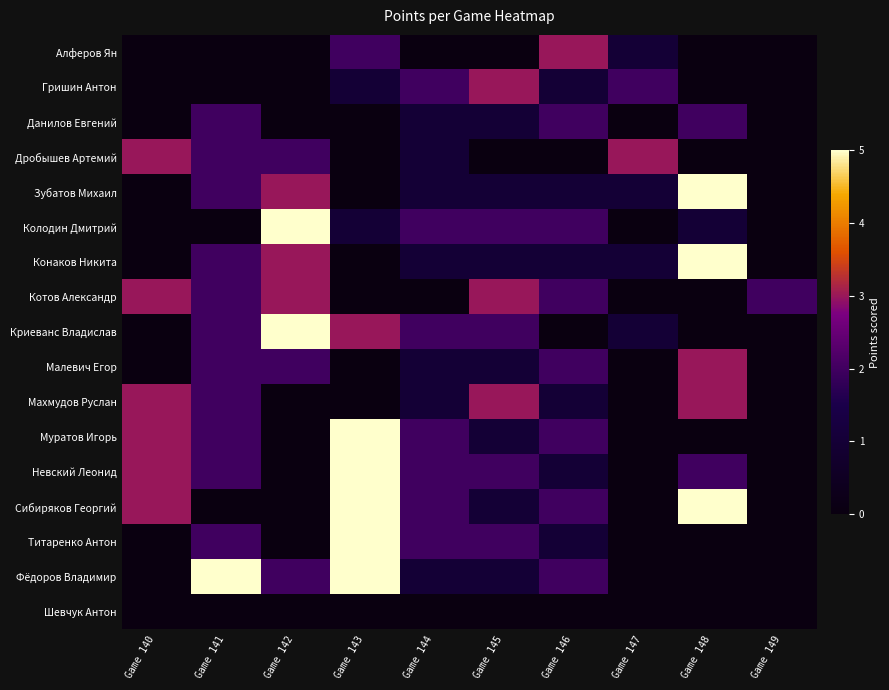

Rank the series at Game 144 from highest to lowest value.

Гришин Антон, Колодин Дмитрий, Криеванс Владислав, Муратов Игорь, Невский Леонид, Сибиряков Георгий, Титаренко Антон, Данилов Евгений, Дробышев Артемий, Зубатов Михаил, Конаков Никита, Малевич Егор, Махмудов Руслан, Фёдоров Владимир, Алферов Ян, Котов Александр, Шевчук Антон